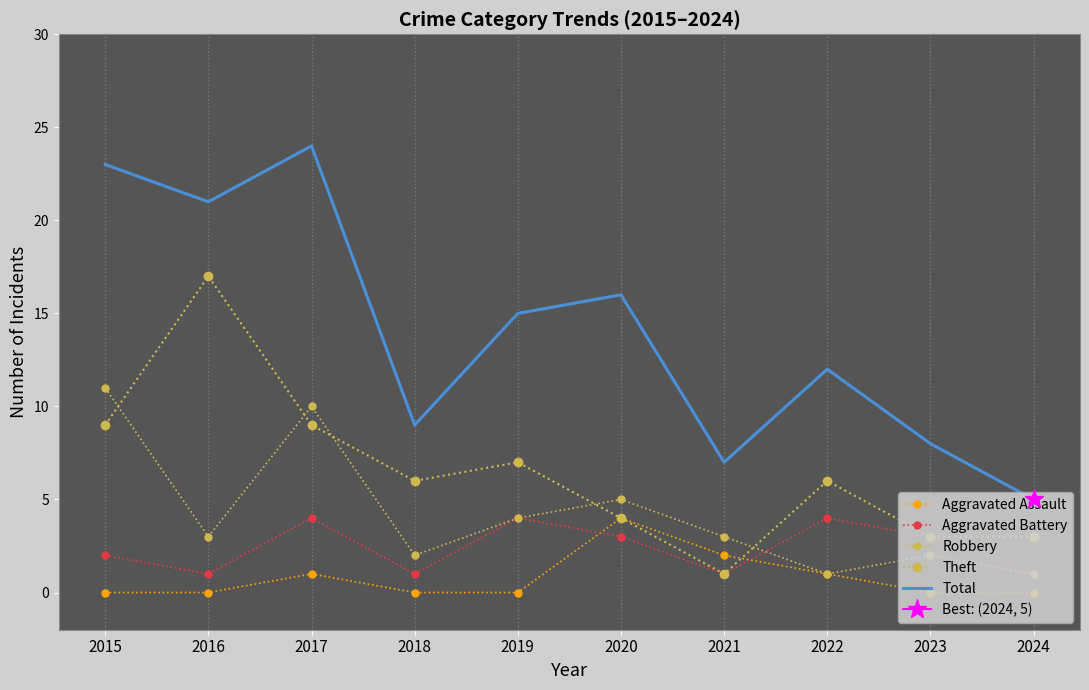

Reading left to right, list all the values displayed in this chart.

Aggravated Assault: 0	0	1	0	0	4	2	1	0	0
Aggravated Battery: 2	1	4	1	4	3	1	4	3	1
Robbery: 11	3	10	2	4	5	3	1	2	1
Theft: 9	17	9	6	7	4	1	6	3	3
Total: 23	21	24	9	15	16	7	12	8	5